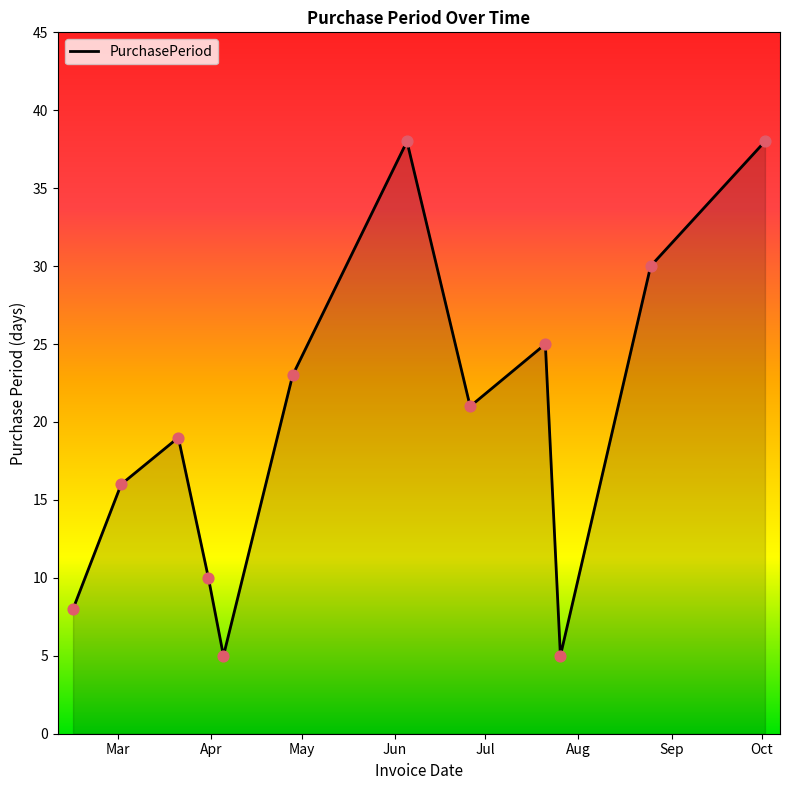

What is the maximum value shown in the chart?

38